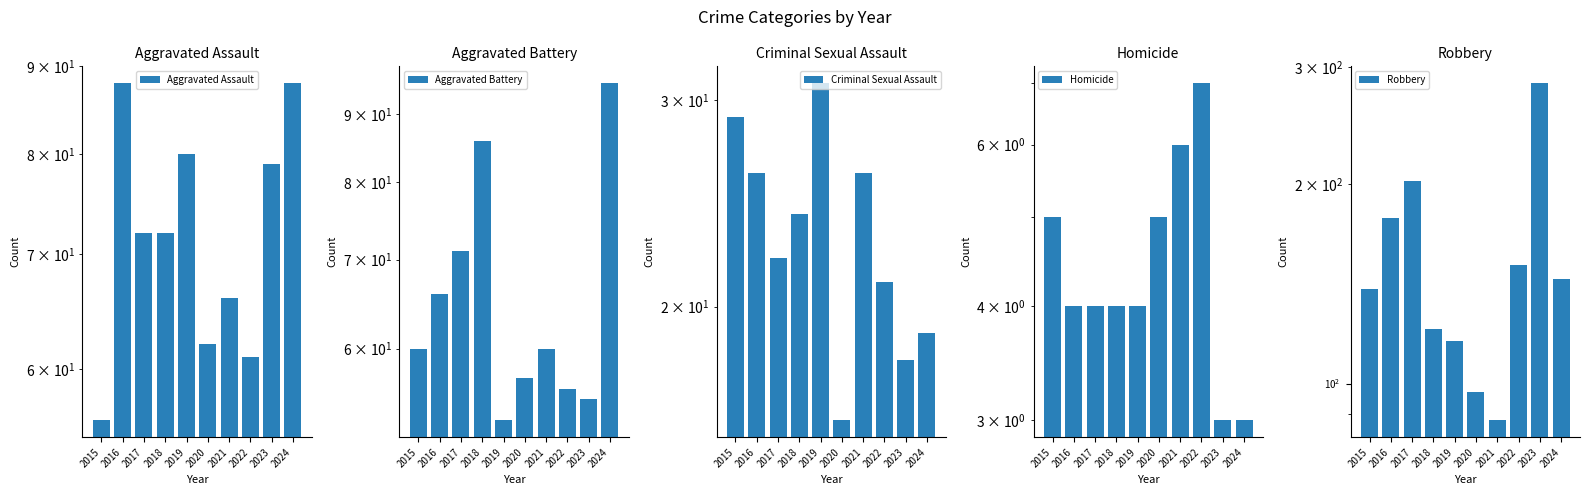

Does the chart contain stacked bars?

No